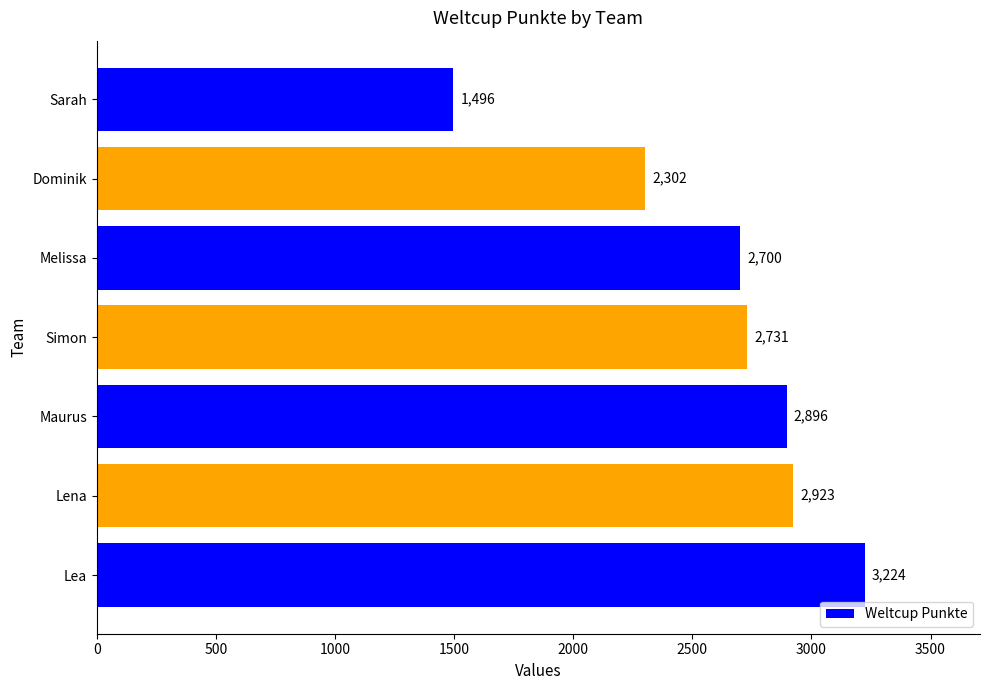

What is the smallest value displayed?

1496